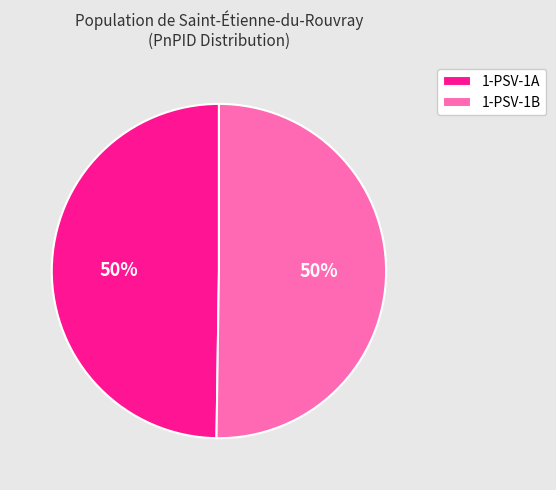

Do 1-PSV-1B and 1-PSV-1A together represent more than half of the pie?

Yes